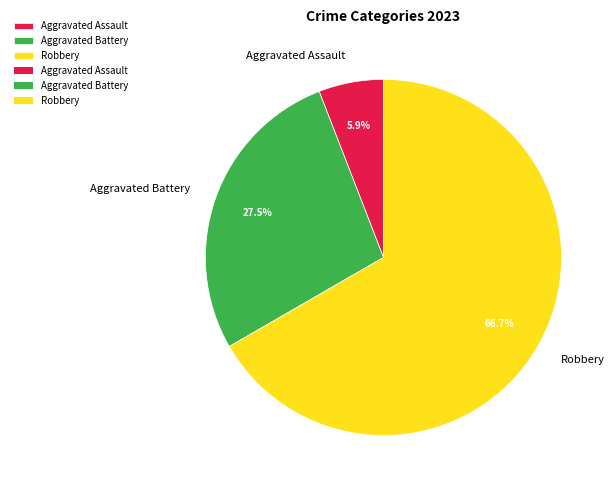

To the nearest percent, what is the difference between the Aggravated Battery and Aggravated Assault slice percentages?

22%